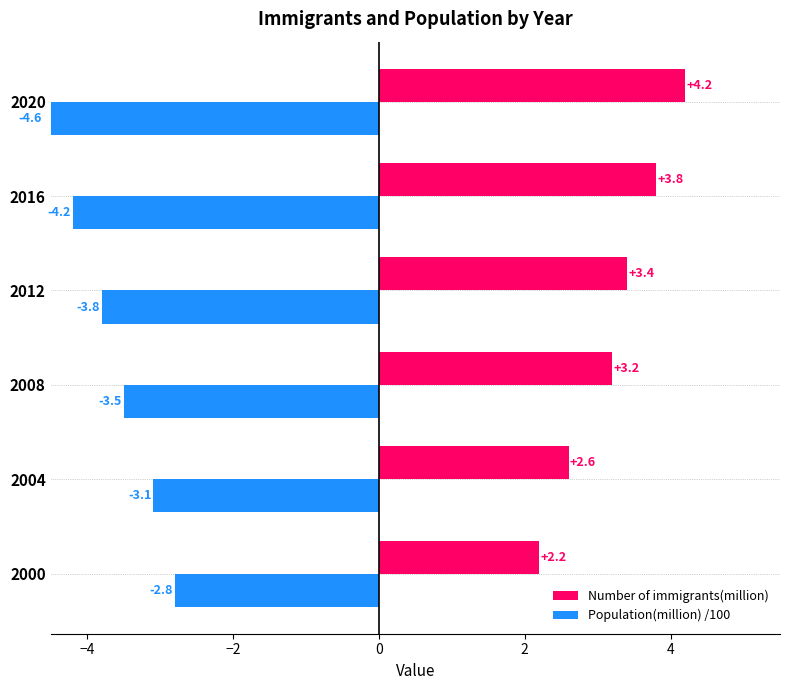

Rank the series by their maximum value, from highest to lowest.

Number of immigrants(million), Population(million) /100